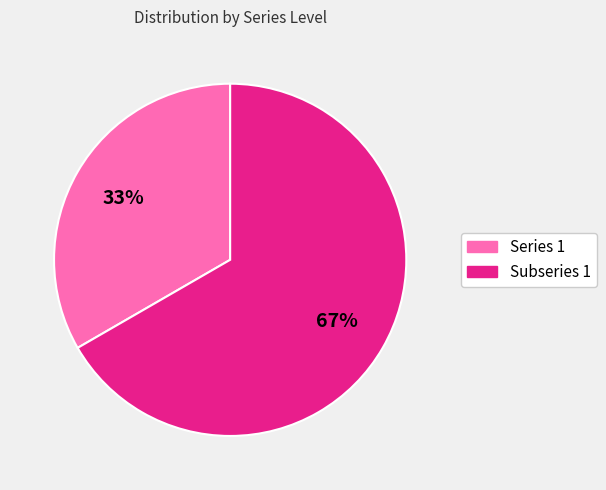

Does Series 1 represent more than half of the total?

No